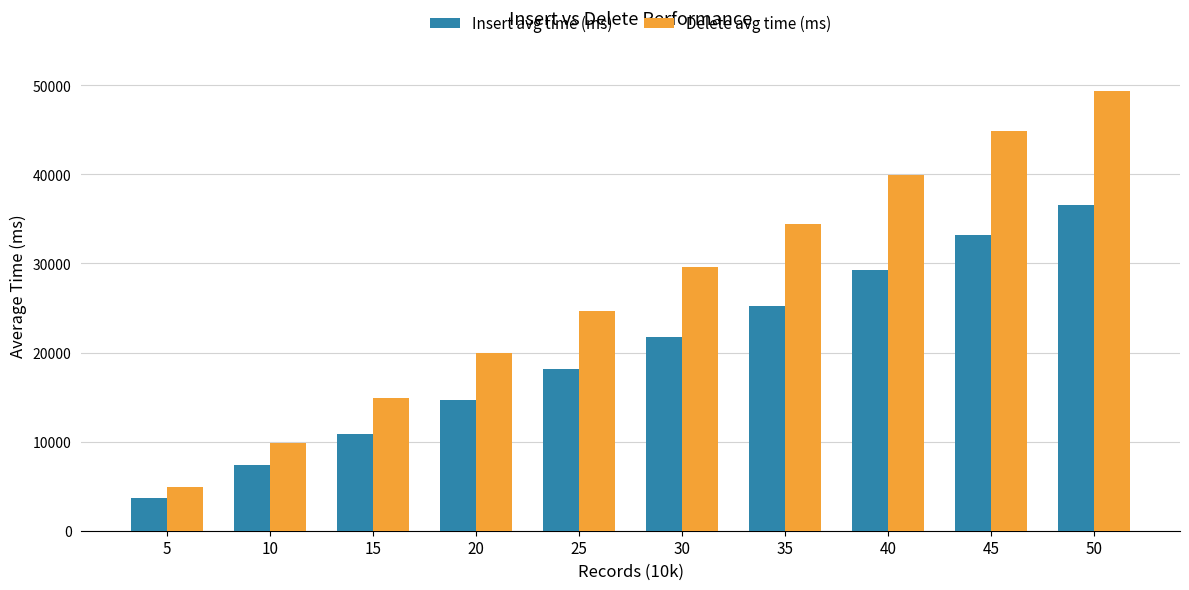

What is the total value across all series at 25?

42912.0